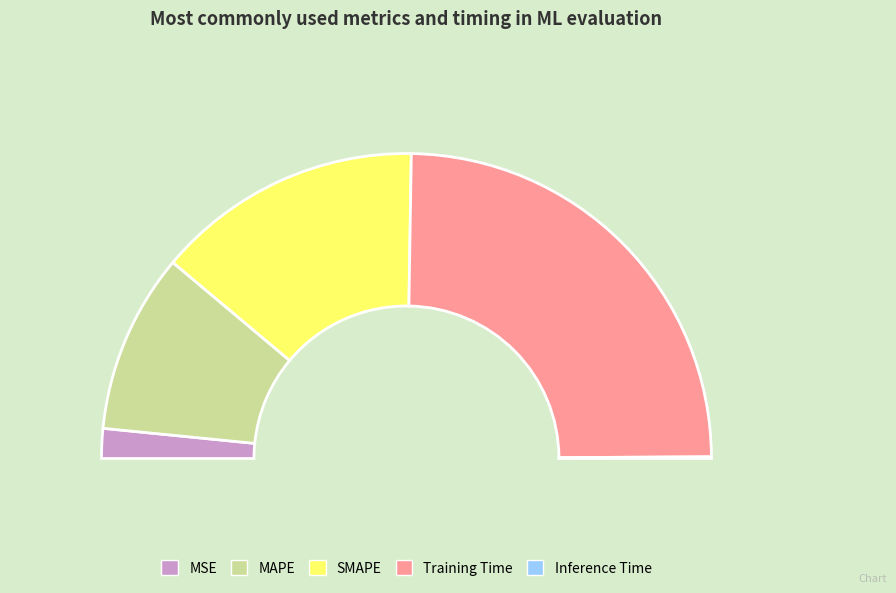

What is the change in value from MAPE to Training Time?

+1.0